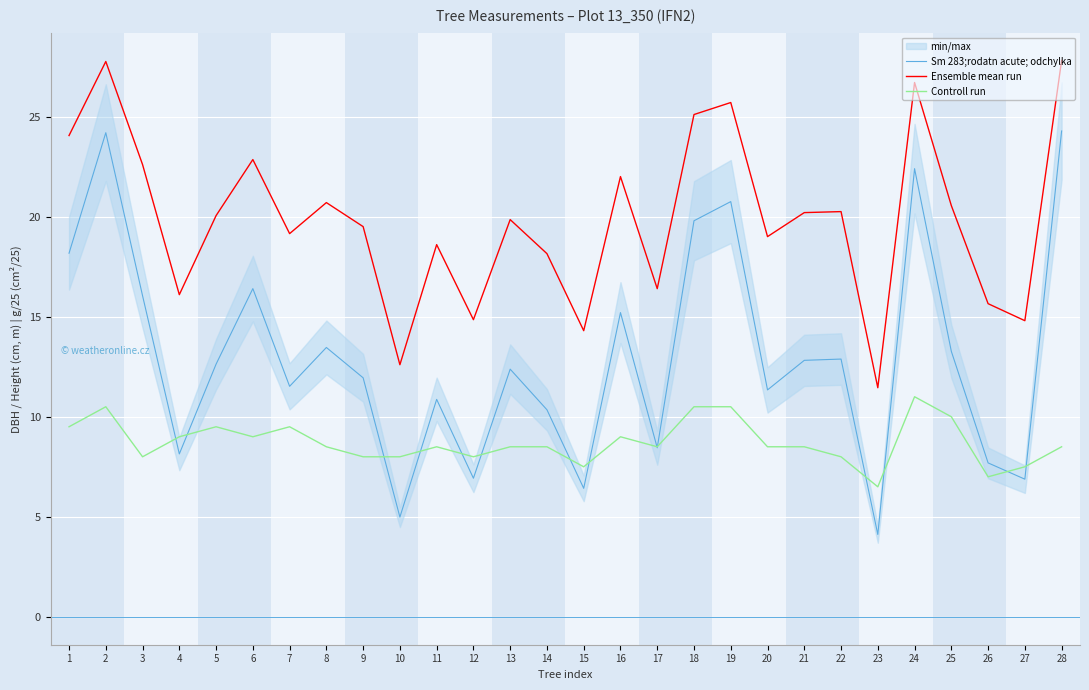

Reading left to right, transcribe all the data shown in this chart.

Sm 283;rodatn acute; odchylka: 18.2	24.2	16.0	8.1	12.6	16.4	11.5	13.5	11.9	5.0	10.9	6.9	12.4	10.3	6.4	15.2	8.4	19.8	20.8	11.3	12.8	12.9	4.1	22.4	13.3	7.7	6.9	24.3
Ensemble mean run: 24.1	27.8	22.6	16.1	20.1	22.9	19.1	20.7	19.5	12.6	18.6	14.8	19.9	18.1	14.3	22.0	16.4	25.1	25.7	19.0	20.2	20.2	11.4	26.7	20.6	15.7	14.8	27.8
Controll run: 9.5	10.5	8.0	9.0	9.5	9.0	9.5	8.5	8.0	8.0	8.5	8.0	8.5	8.5	7.5	9.0	8.5	10.5	10.5	8.5	8.5	8.0	6.5	11.0	10.0	7.0	7.5	8.5